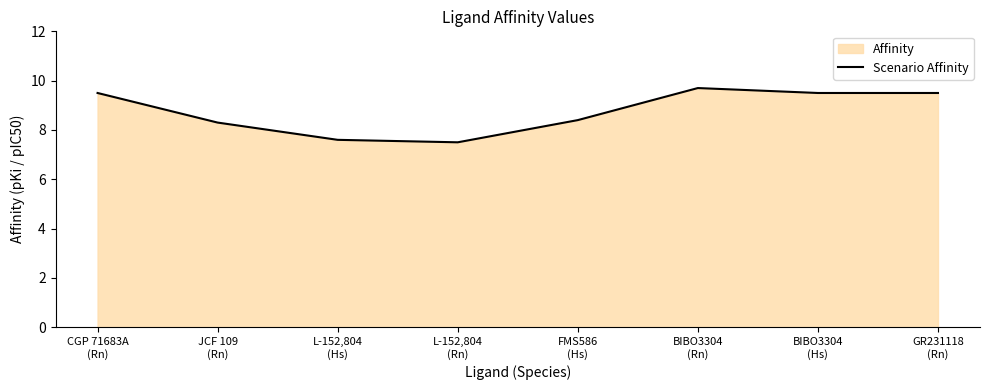

What is the sum of all values?

70.0